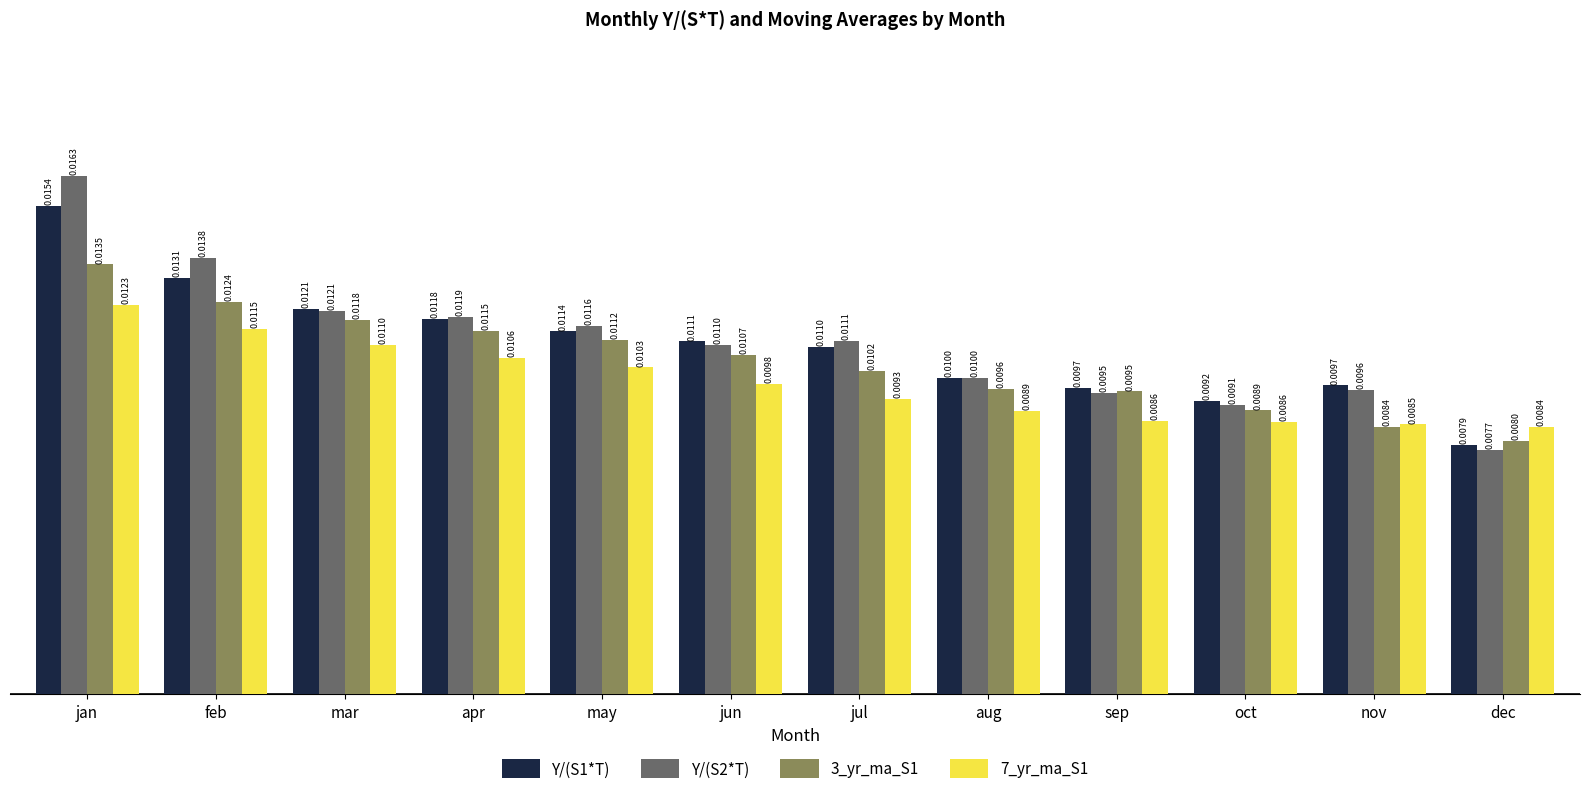

At oct, list the series in order from smallest to largest.

7_yr_ma_S1, 3_yr_ma_S1, Y/(S2*T), Y/(S1*T)